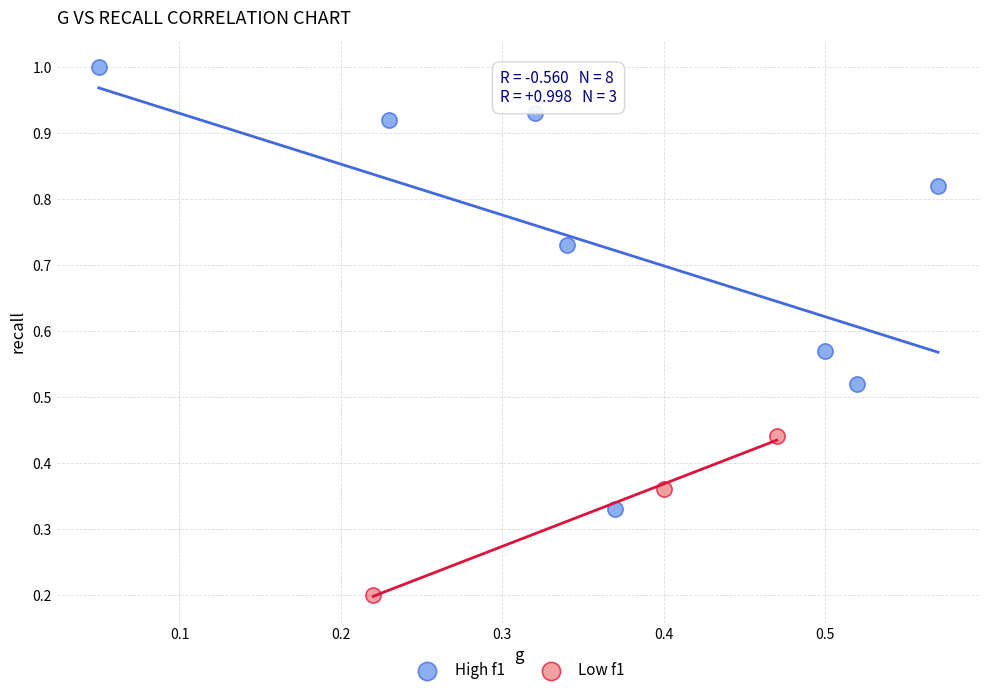

Which series has the largest Y range (max minus min)?

High f1